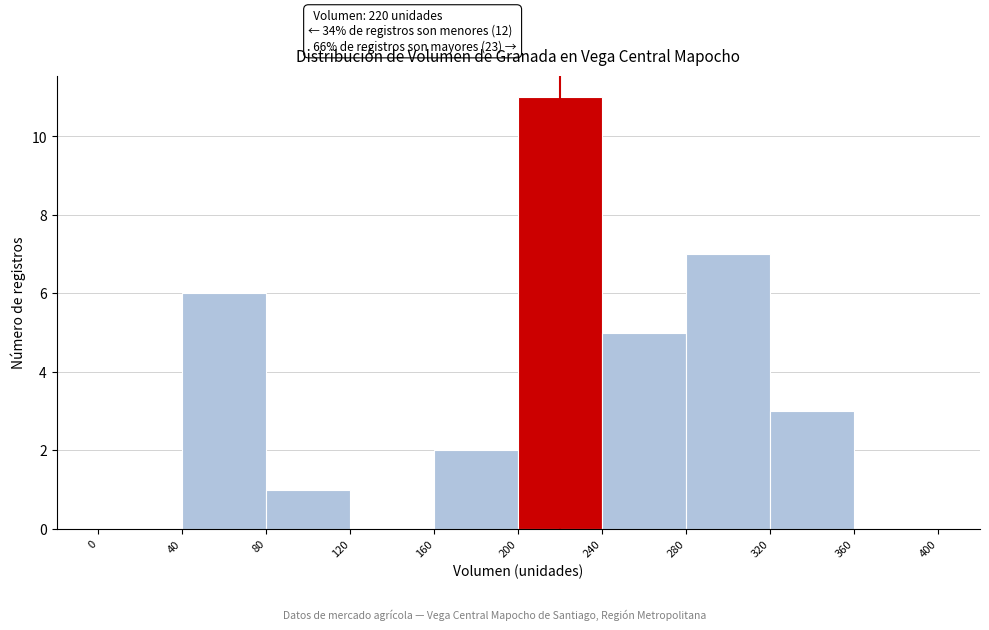

Which range on the x-axis has the tallest bar?

200 to 240